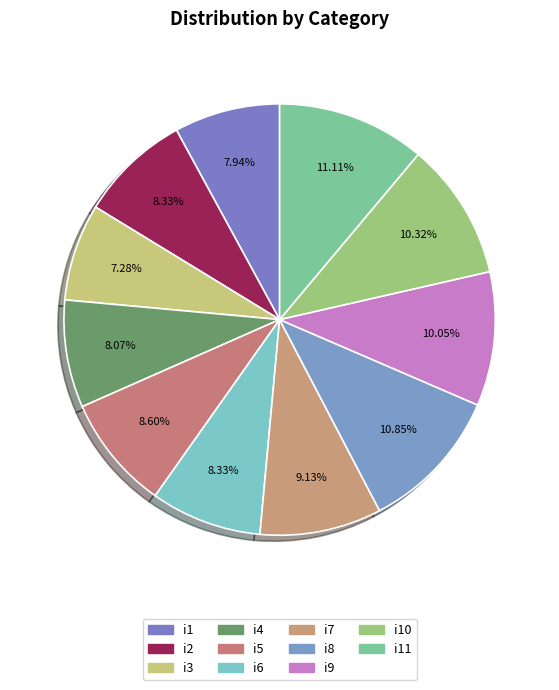

Rank the categories by value from highest to lowest.

i11, i8, i10, i9, i7, i5, i2, i6, i4, i1, i3